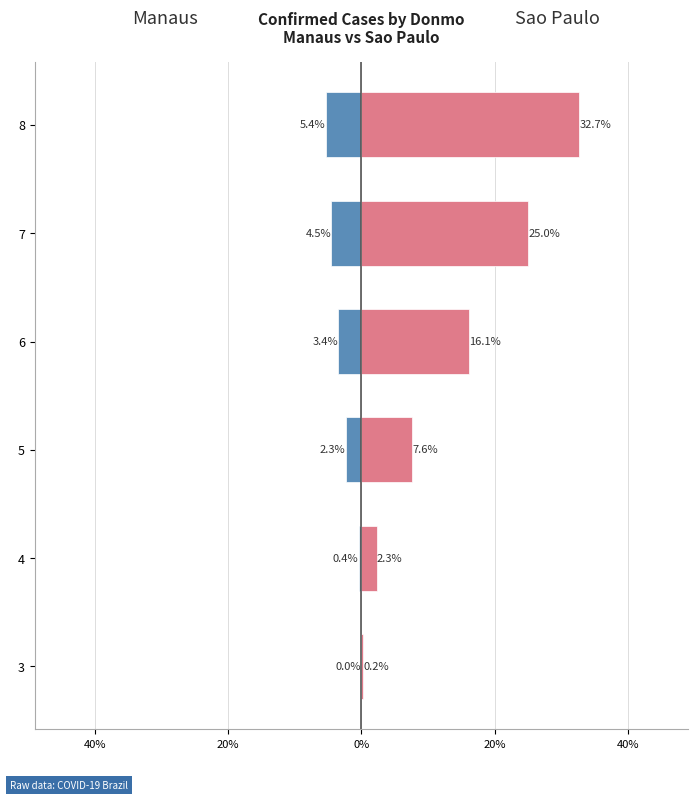

Count the number of categories in the chart.

6